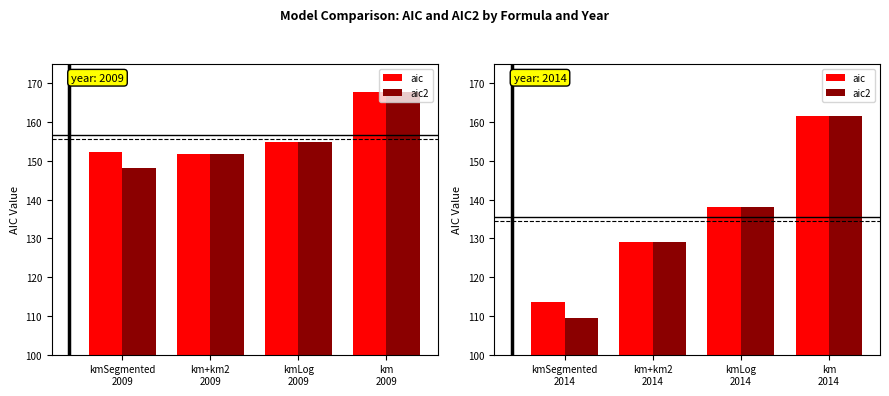

What is the minimum value for aic?

113.5